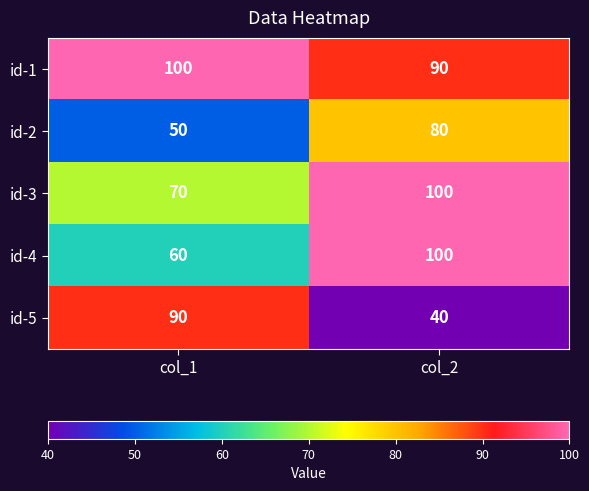

Reading left to right, list all the values displayed in this chart.

id-1: col_1=100	col_2=90
id-2: col_1=50	col_2=80
id-3: col_1=70	col_2=100
id-4: col_1=60	col_2=100
id-5: col_1=90	col_2=40